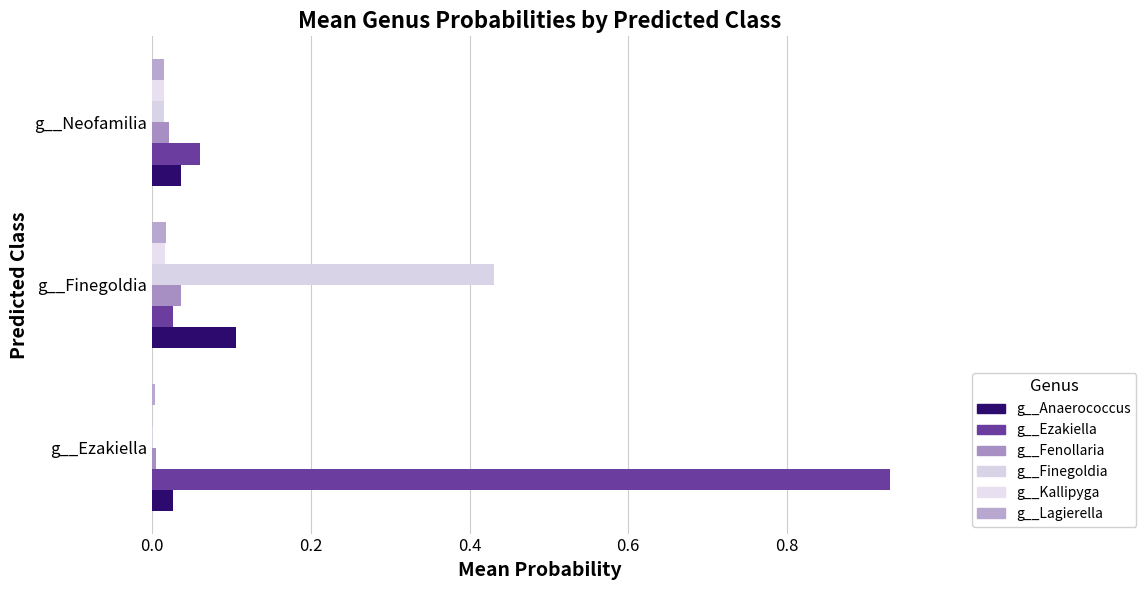

Count the number of categories in the chart.

3